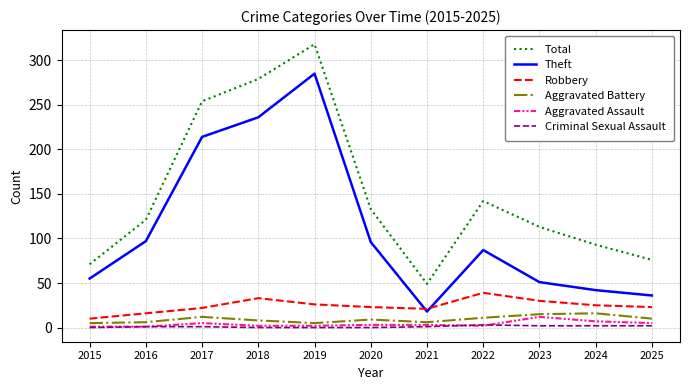

What is the sum of all Aggravated Battery values?

103